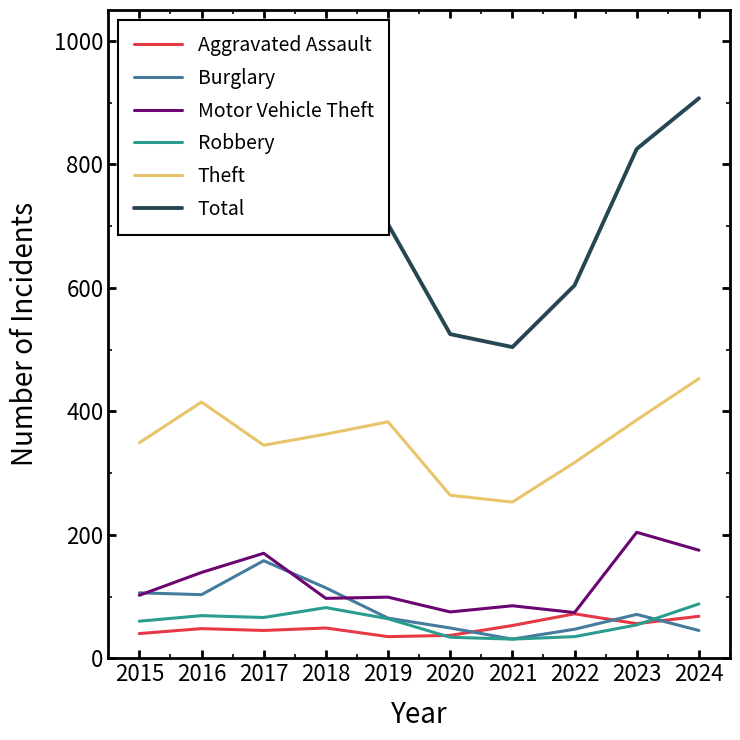

What is the highest value of the Theft series?

453